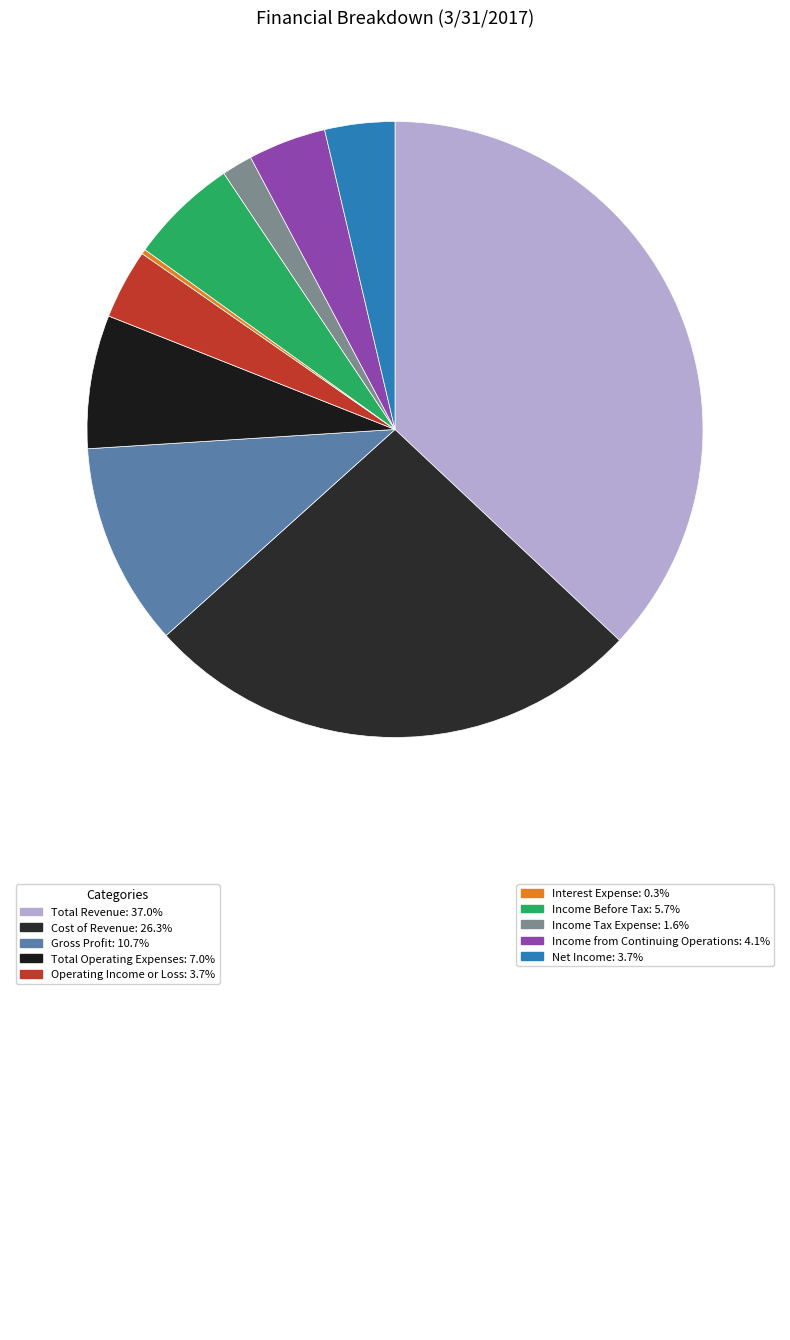

To the nearest percent, what is the average slice percentage?

10%